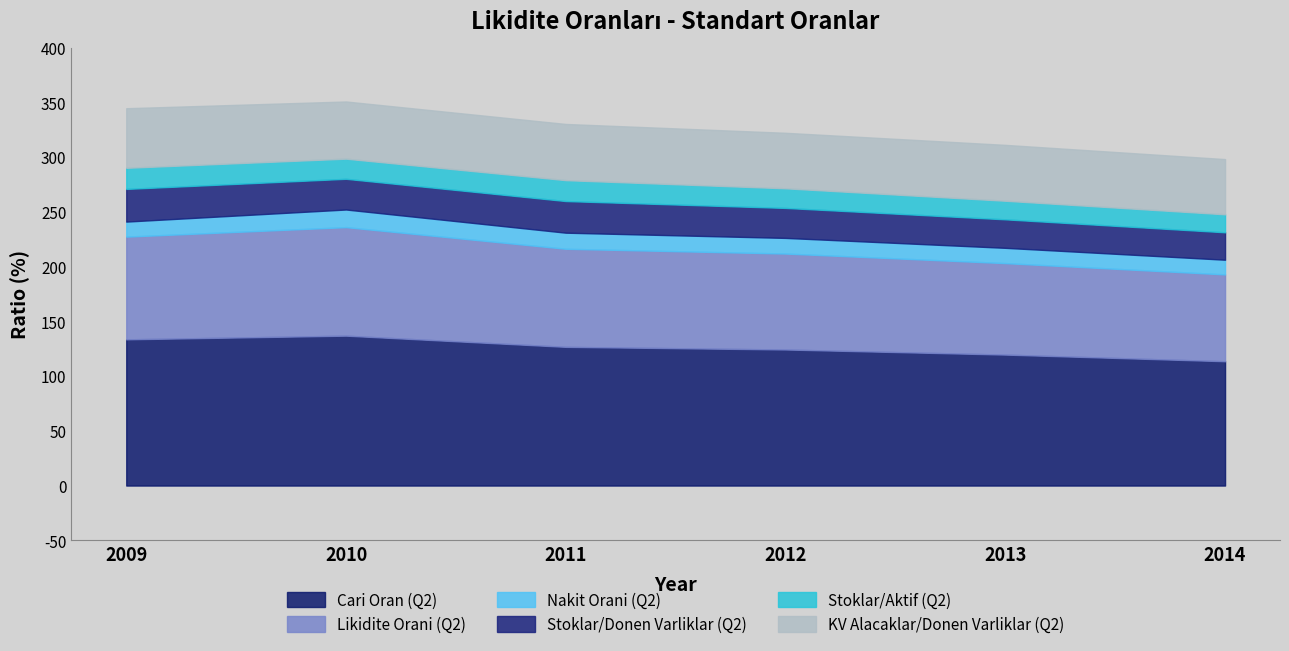

Which series has the widest spread of values?

Cari Oran (Q2)